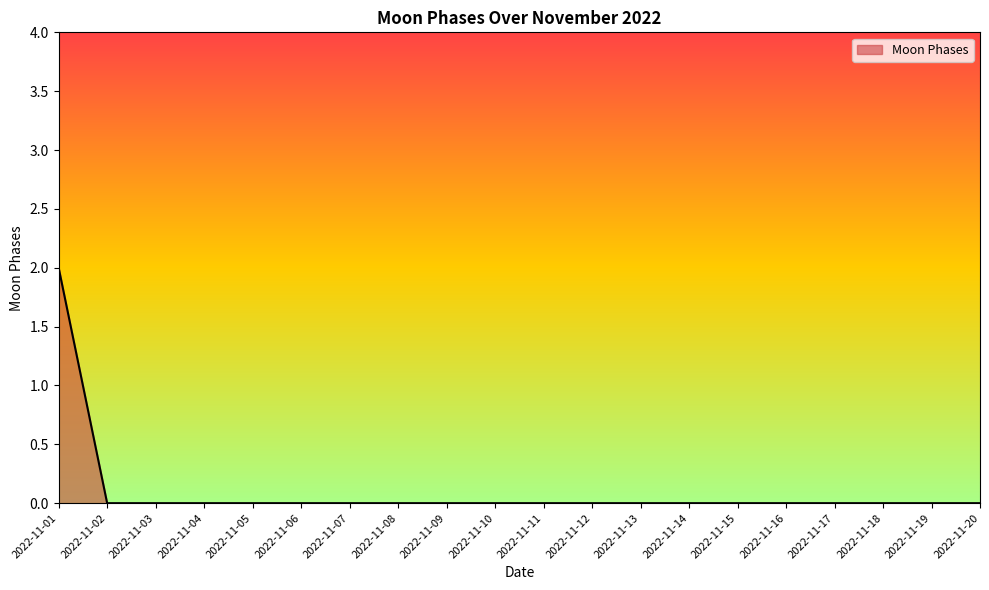

Read the value at 2022-11-01.

2